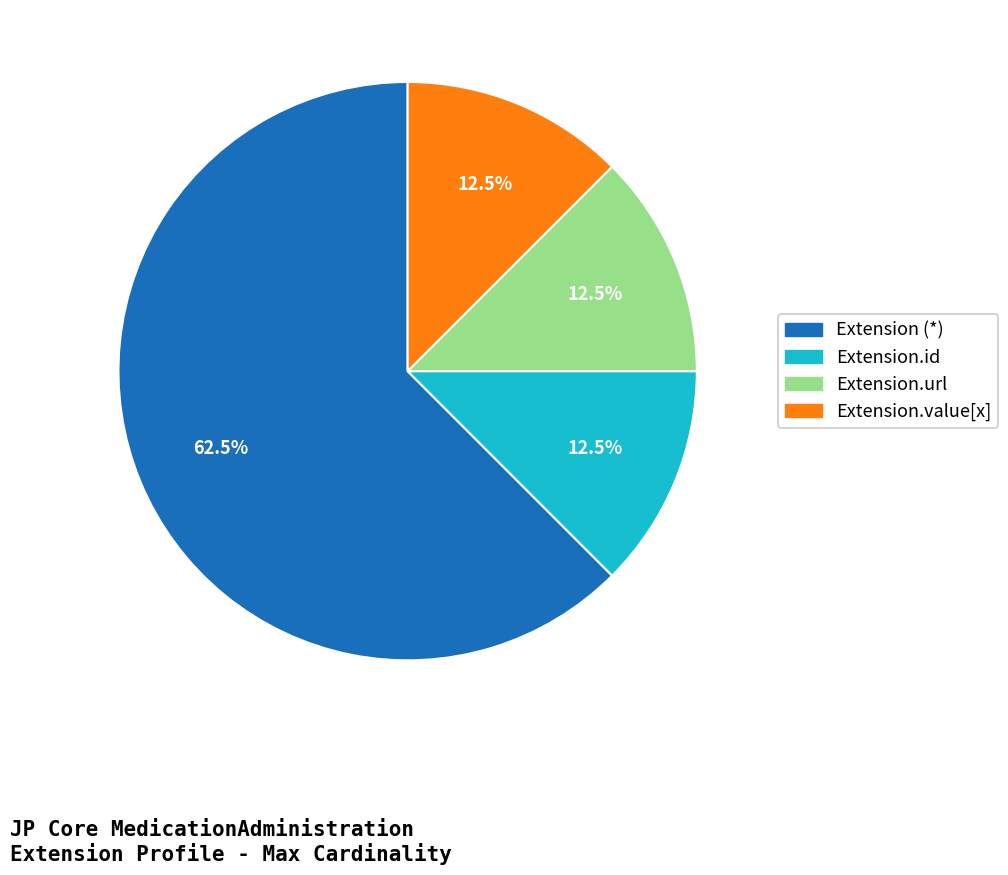

To the nearest percent, what is the average slice percentage?

25%